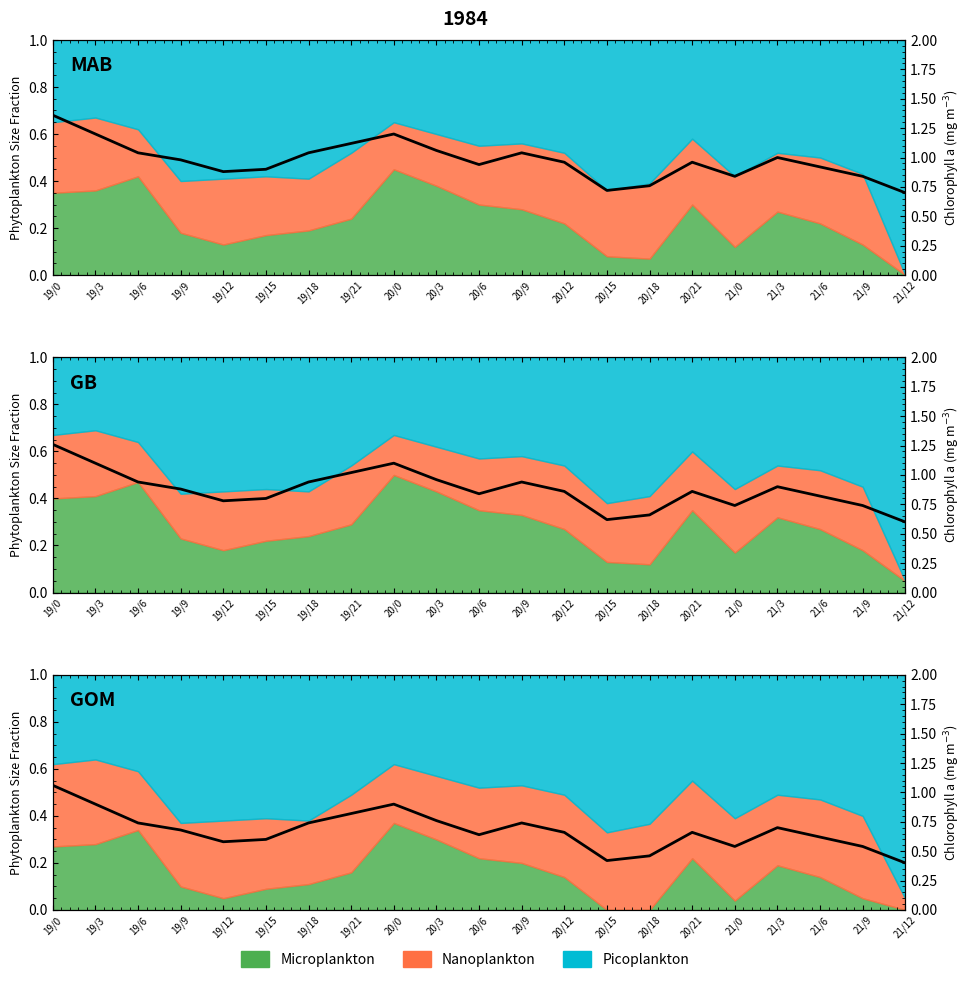

Does the chart have visible grid lines?

No